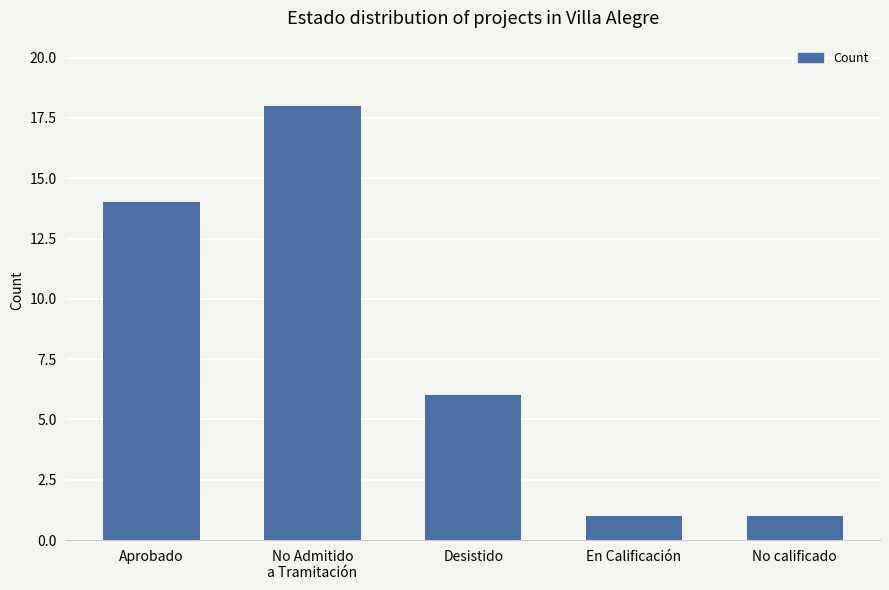

How many distinct data groups are displayed?

1